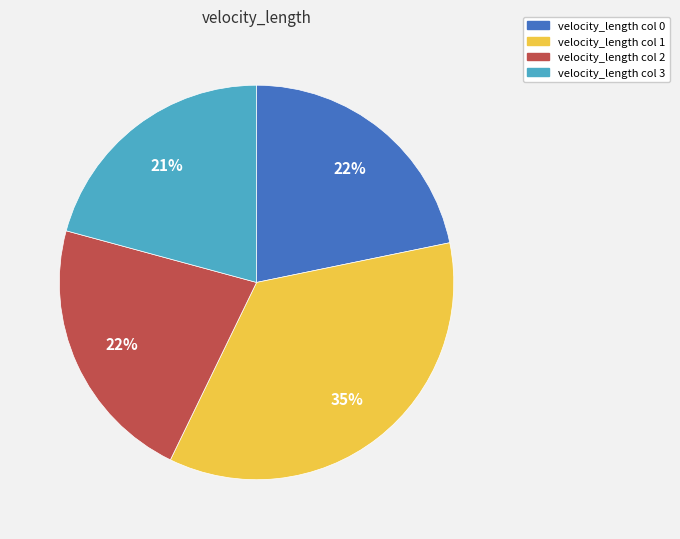

How many segments does this pie chart have?

4